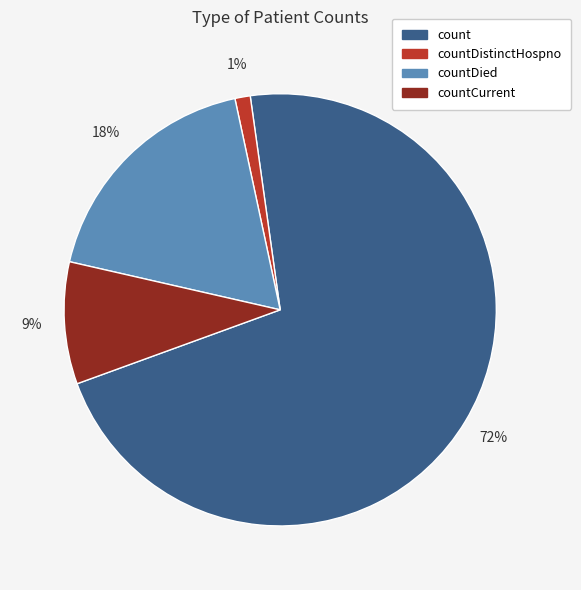

To the nearest percent, what is the average slice percentage?

25%